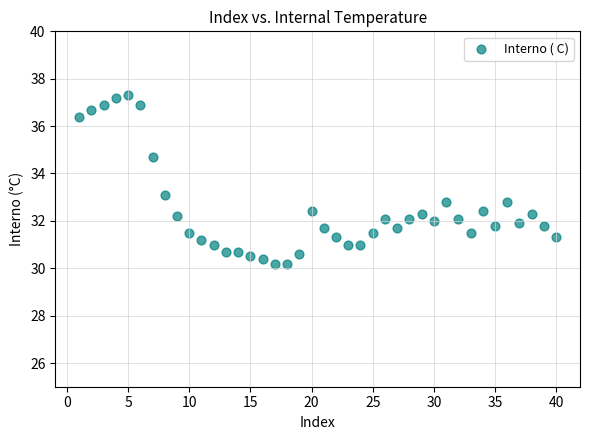

What is the range of X values (max minus min)?

39.0